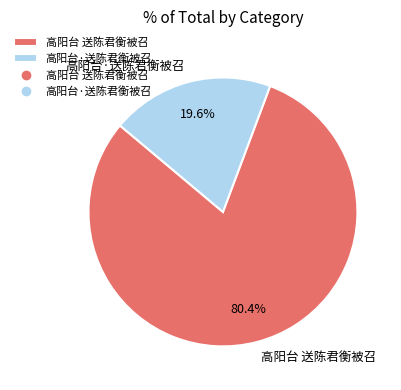

Rank the categories by value from highest to lowest.

高阳台 送陈君衡被召, 高阳台·送陈君衡被召